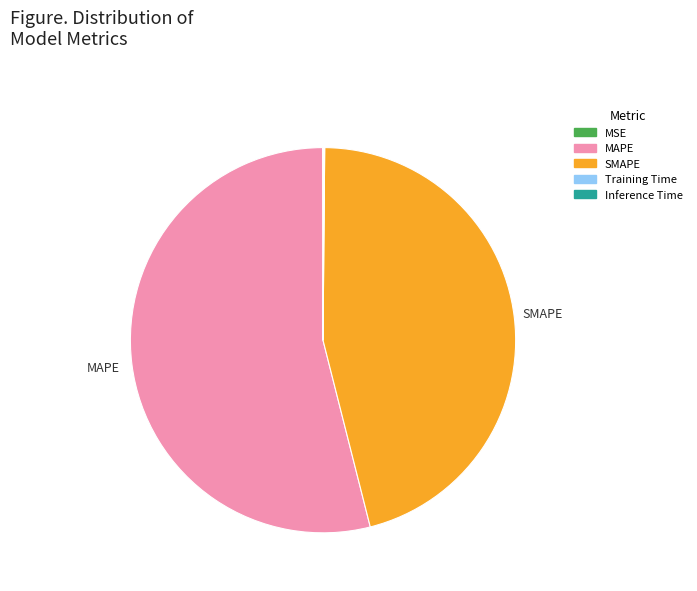

Is it true that SMAPE is 46% of the pie?

True